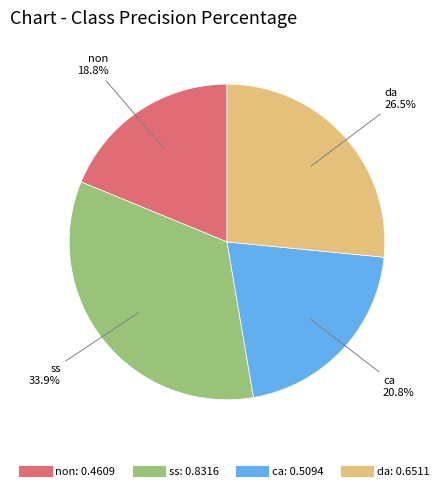

Do da and ca together represent more than half of the pie?

No